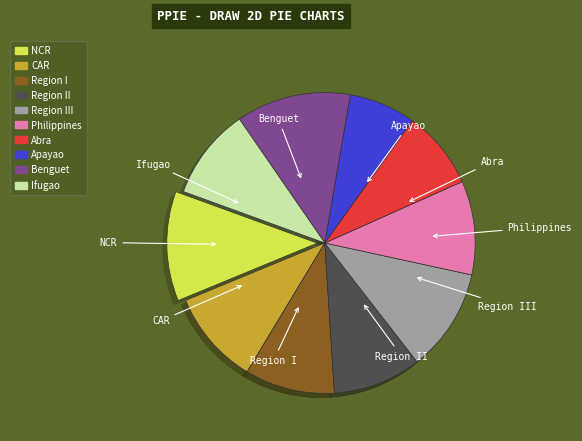

Is it true that CAR is 10% of the pie?

True